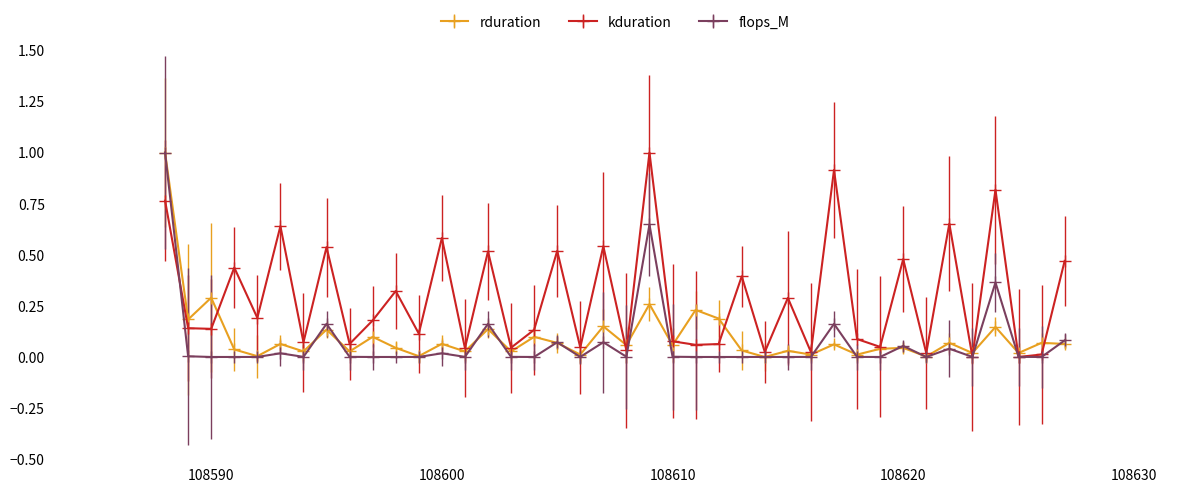

What is the sum of all kduration values?

11.5